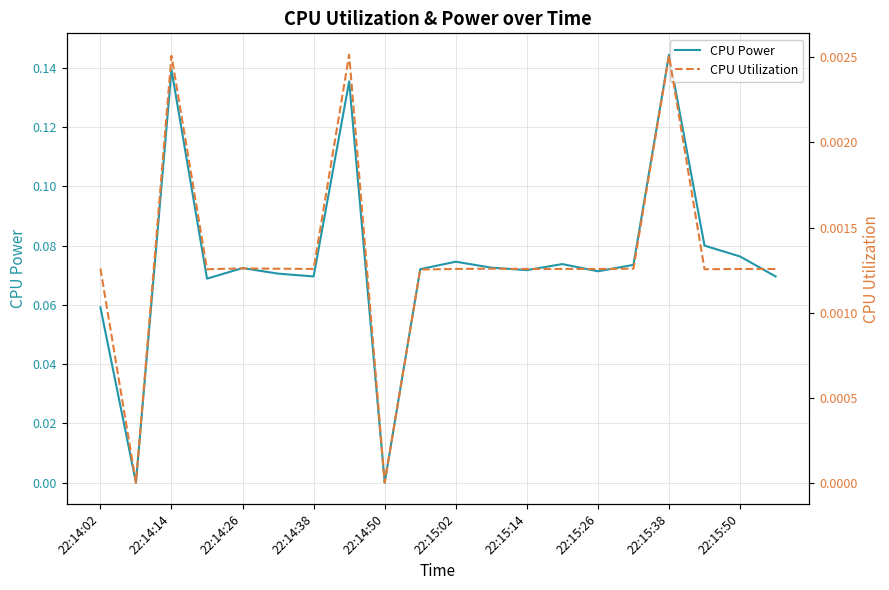

True or false: CPU Utilization and CPU Power cross at least once.

False